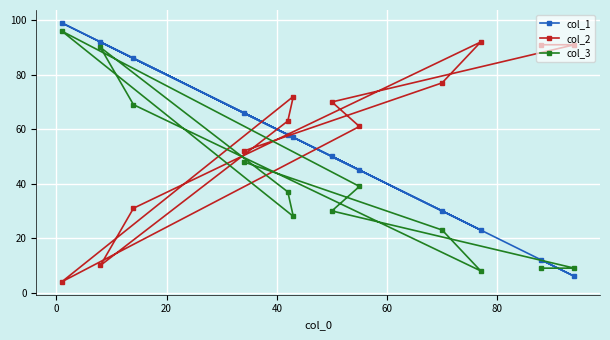

Rank the series by their average value, from lowest to highest.

col_3, col_1, col_2